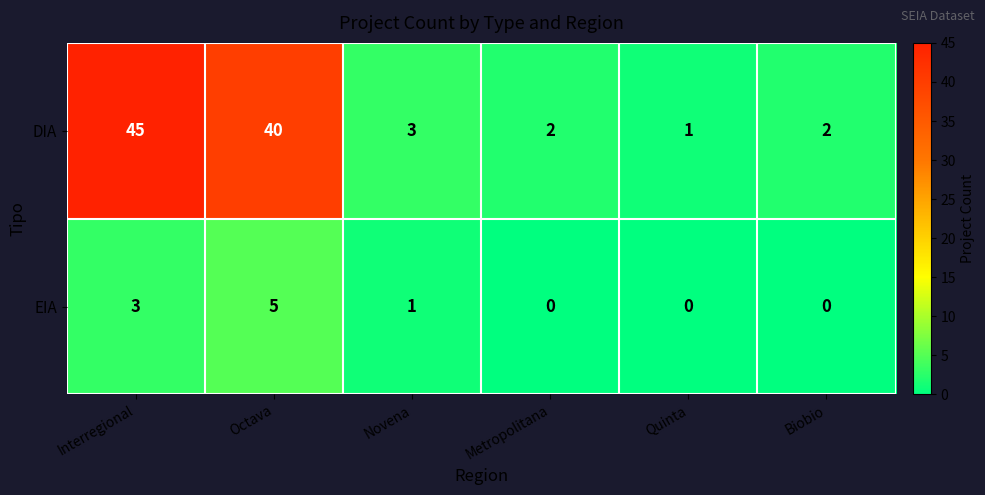

Rank the series by their maximum value, from lowest to highest.

EIA, DIA